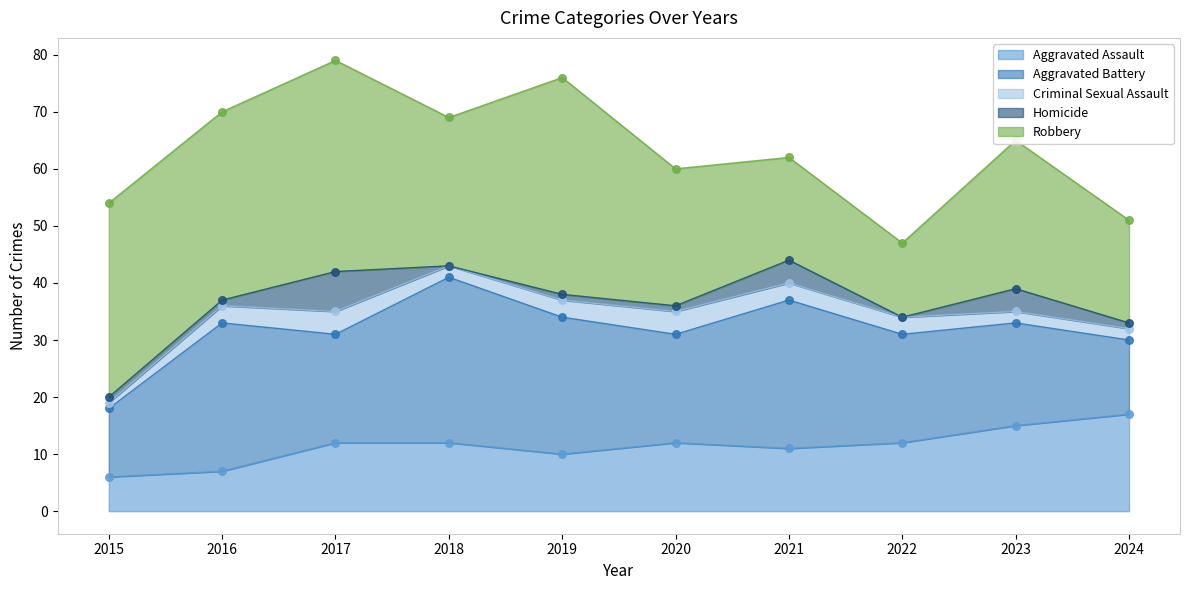

Which series has the largest total across all categories?

Robbery